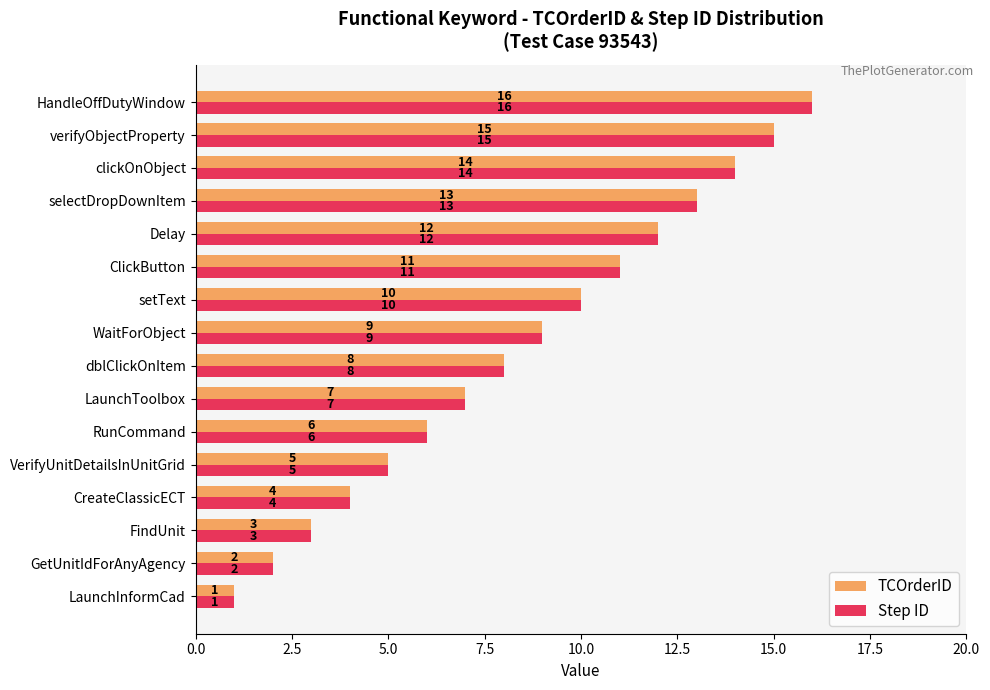

Count the number of data series in this chart.

2